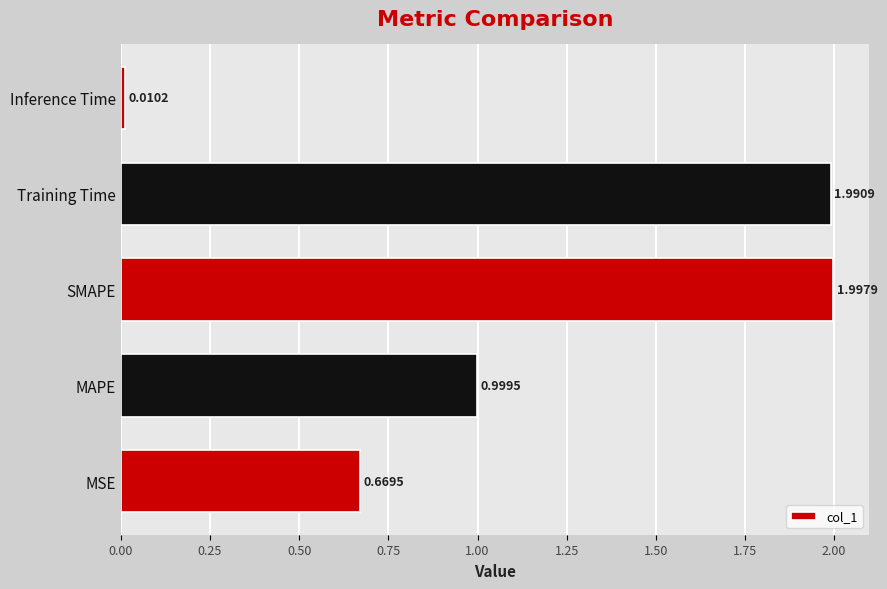

What is the difference between the second highest and minimum values?

2.0